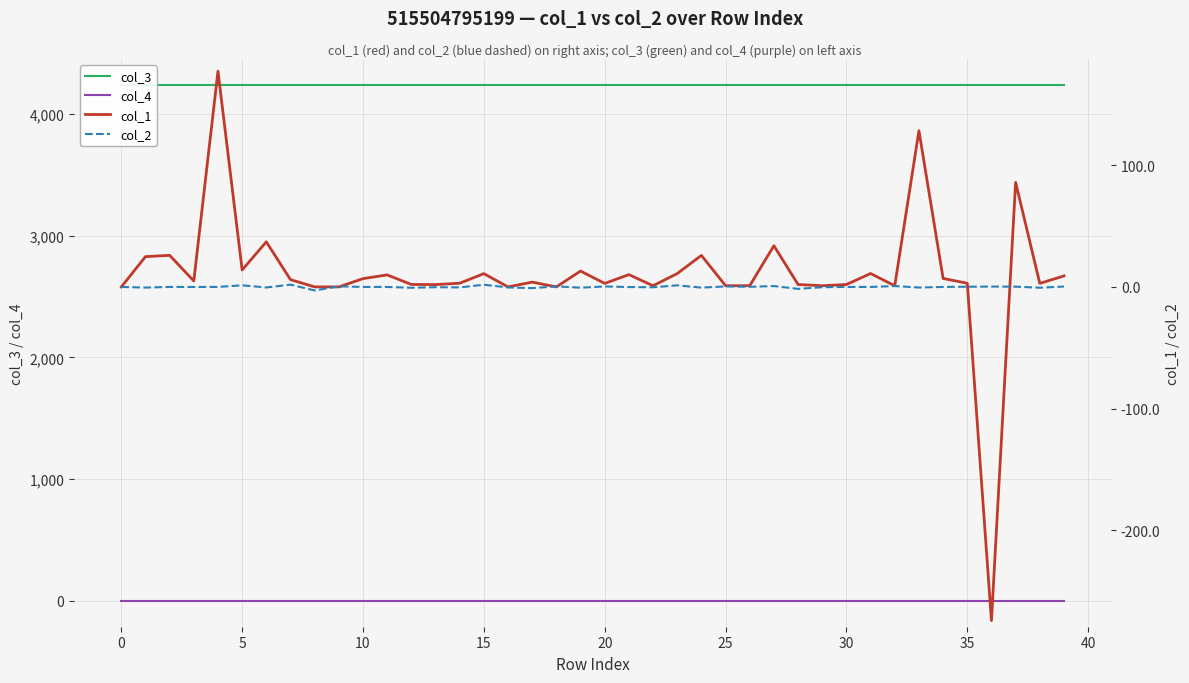

True or false: col_3 and col_1 cross at least once.

False